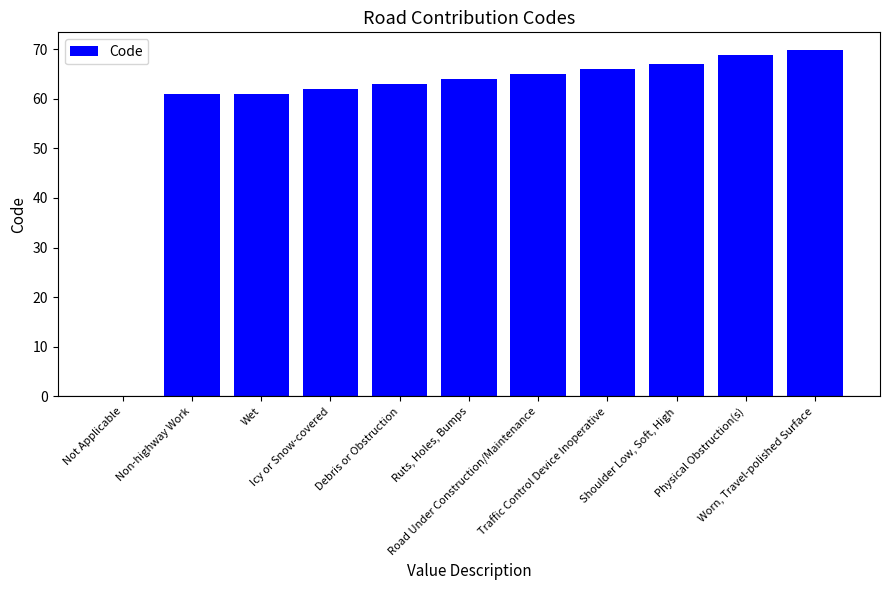

Is it true that the value at Not Applicable is 24.2?

False